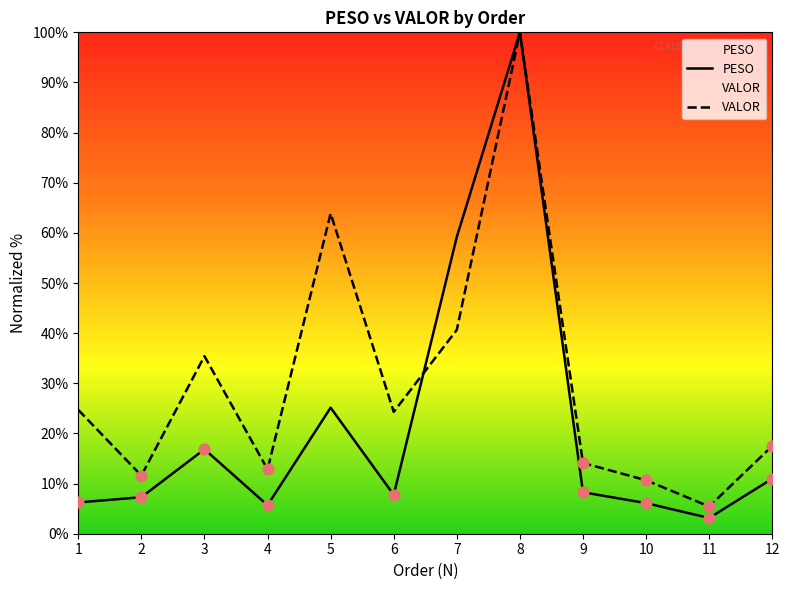

What is the total value across all series at 10?

16.8